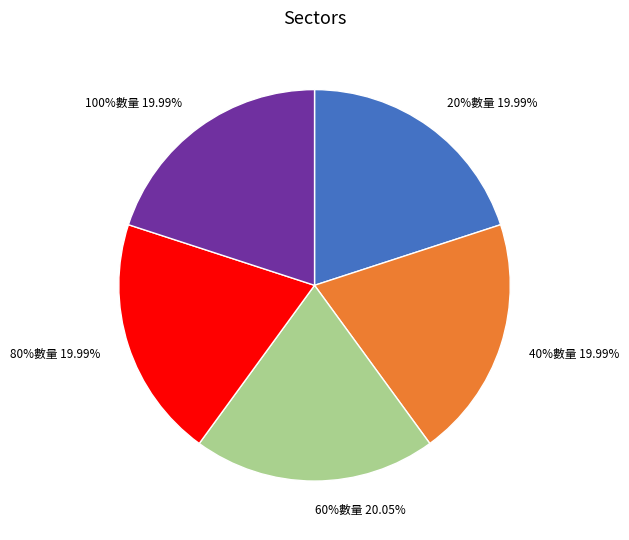

Count the number of slices in the pie.

5